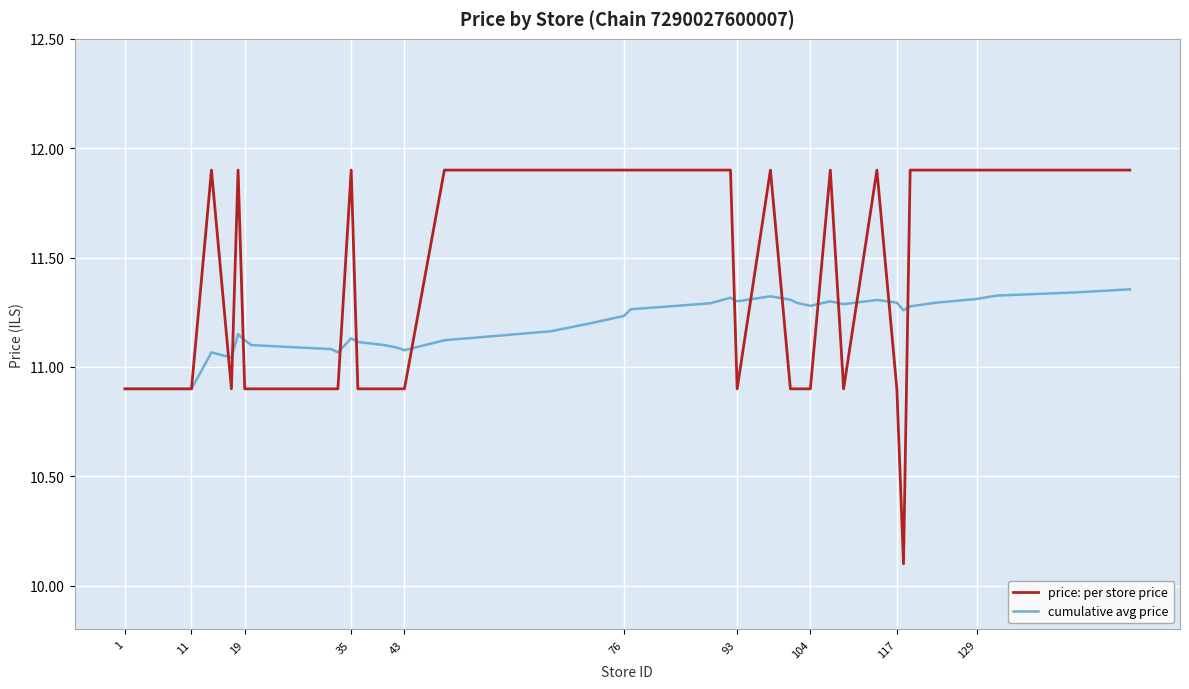

Which series has the largest total across all categories?

price: per store price